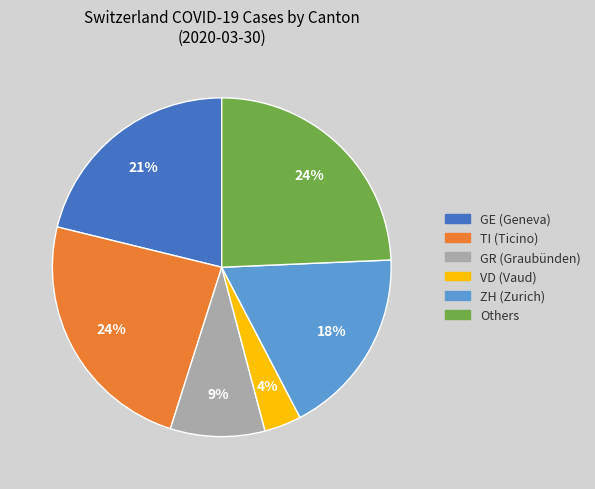

Is there a majority slice in this chart?

No